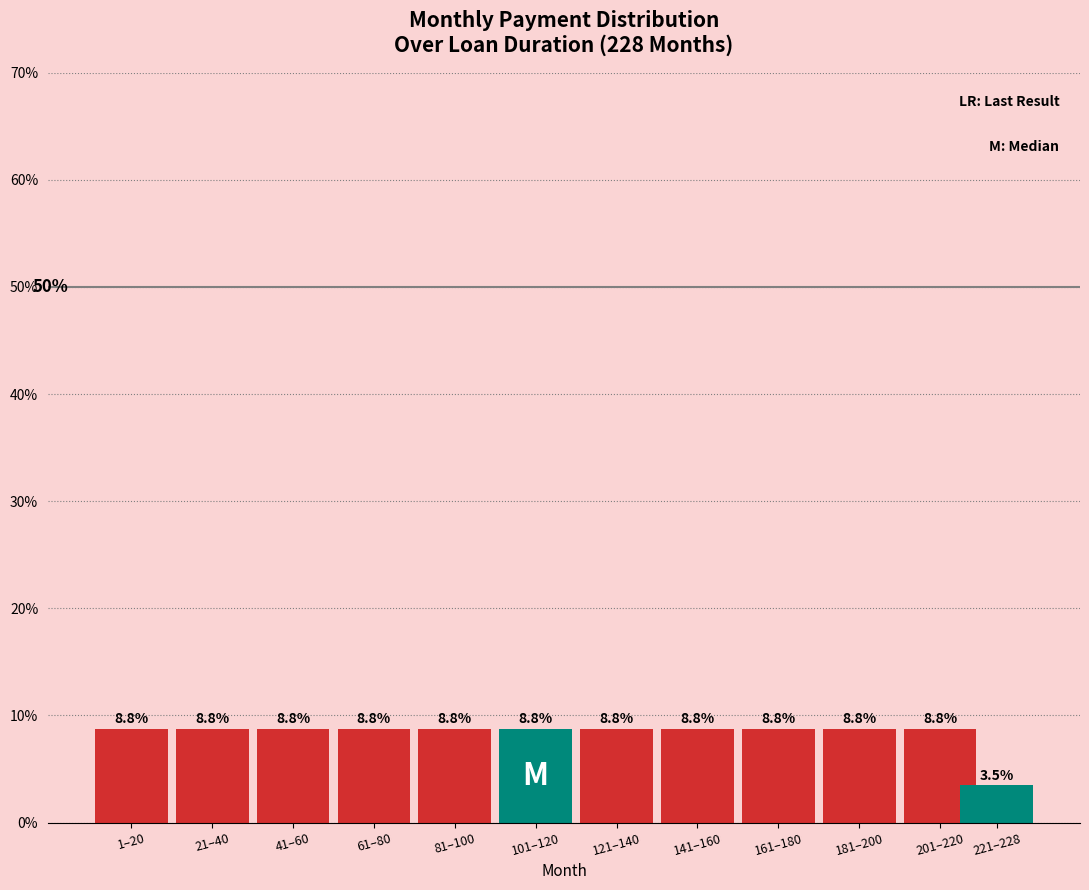

Does the chart contain any negative values?

No